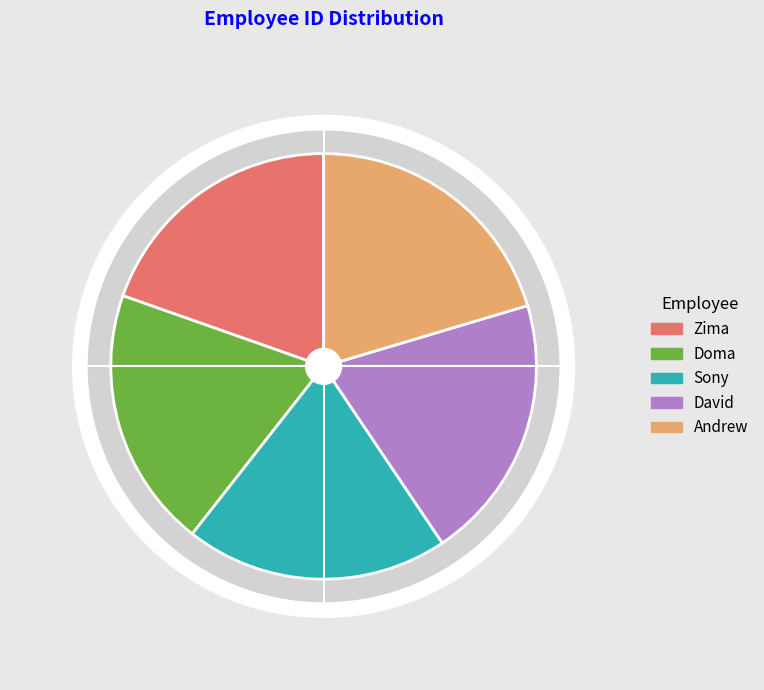

Is there any slice that represents more than half of the pie?

No